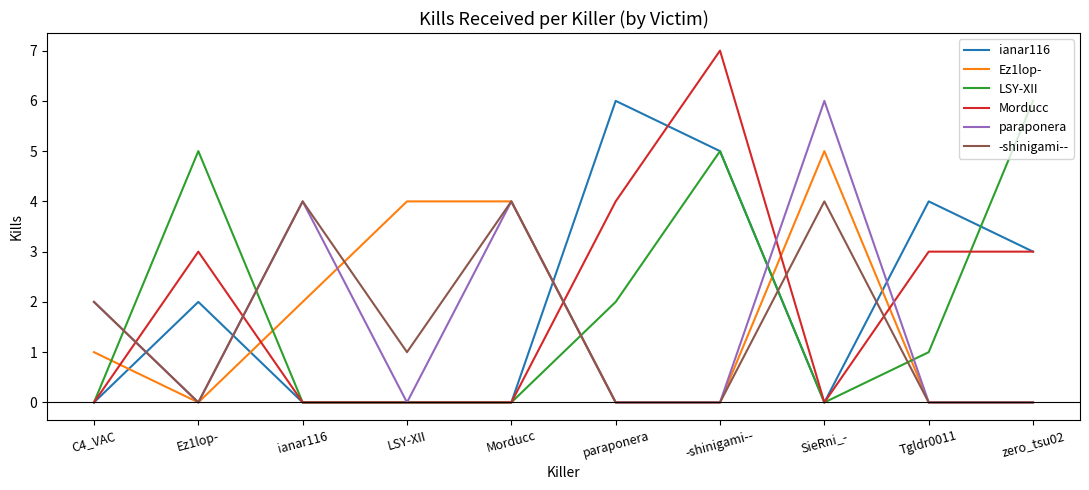

How many lines are shown in the chart?

6